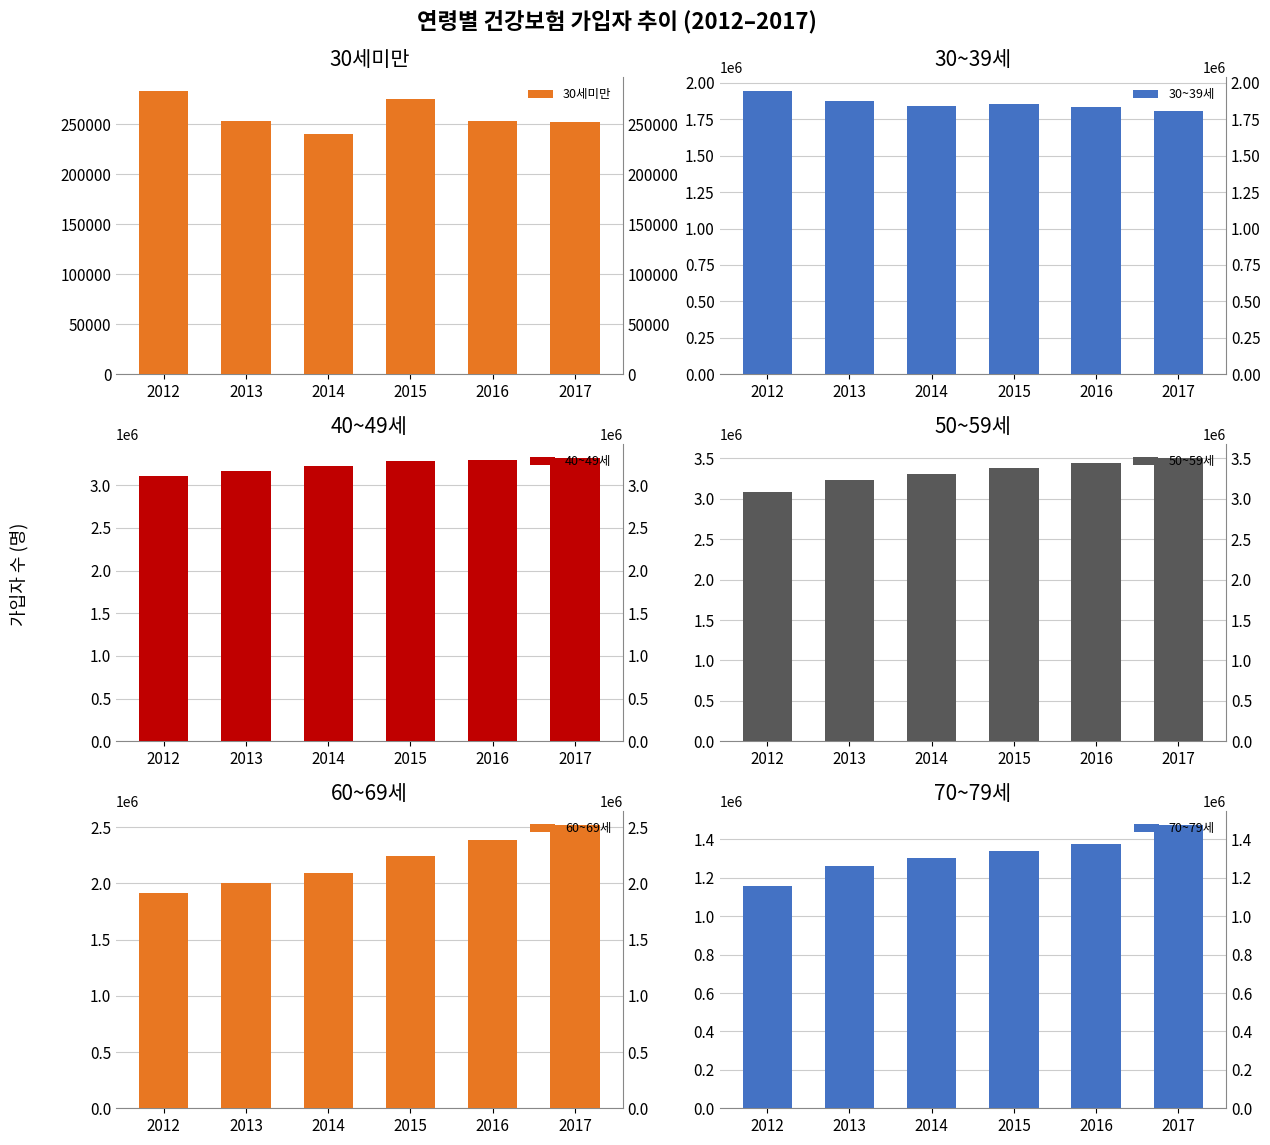

What is the total value across all series at 2016?

12573992